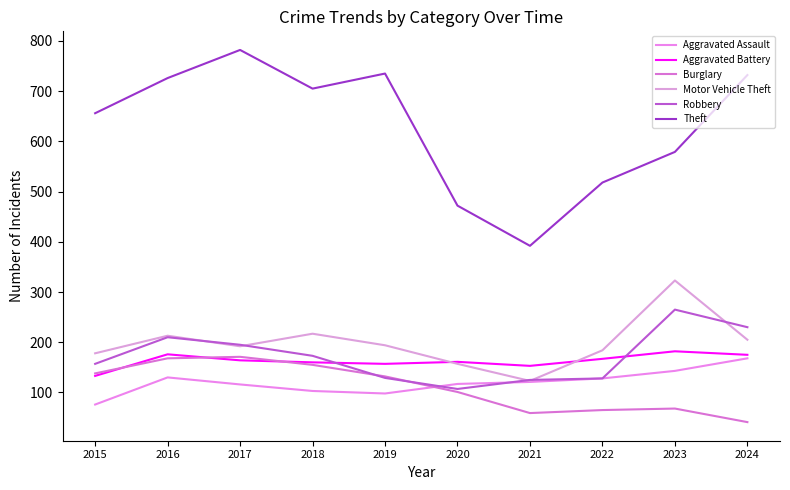

What is the value of the Robbery point at the 8th from the left?

128